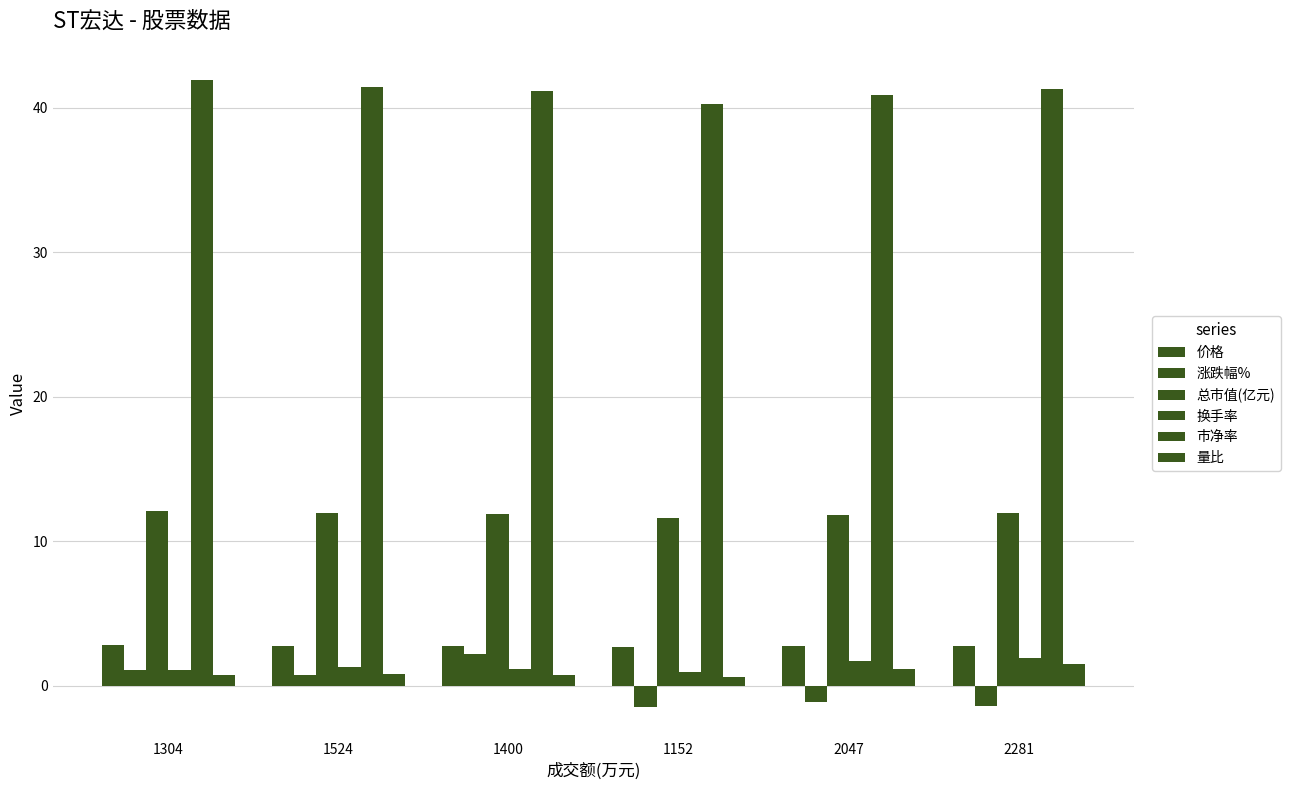

At which category does the chart reach its minimum across all series?

1152